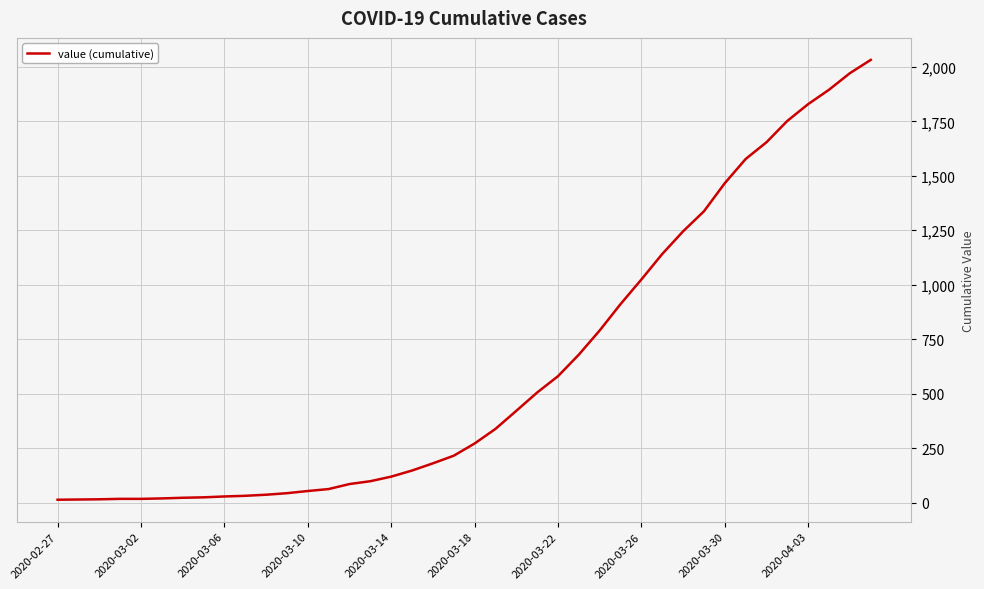

What is the difference between the maximum and minimum values?

2019